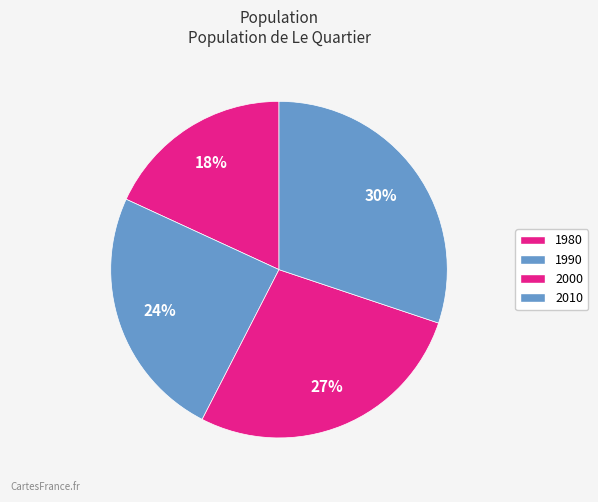

Is there a majority slice in this chart?

No